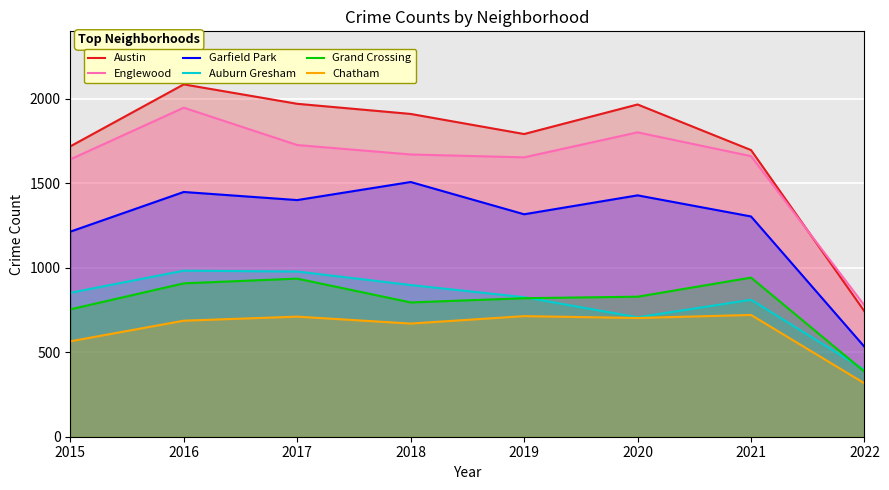

Does the chart display data point markers on the line(s)?

No